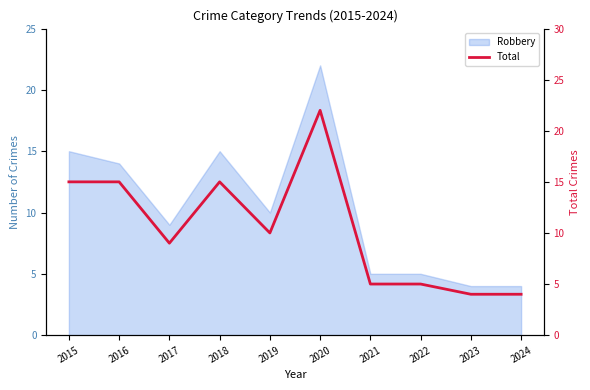

The value at 2023 is 1. True or false?

False